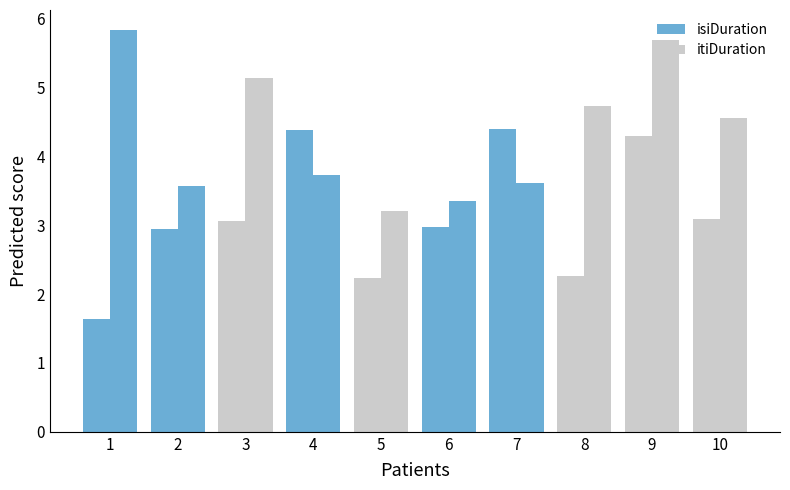

Which category has the highest value in the isiDuration series?

7